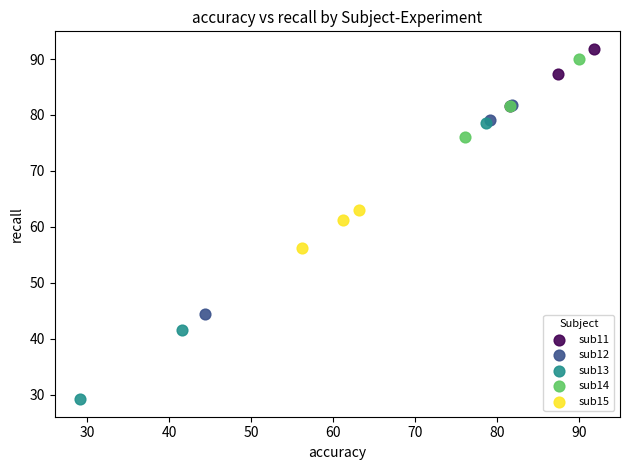

Which series contains the highest Y value?

sub11